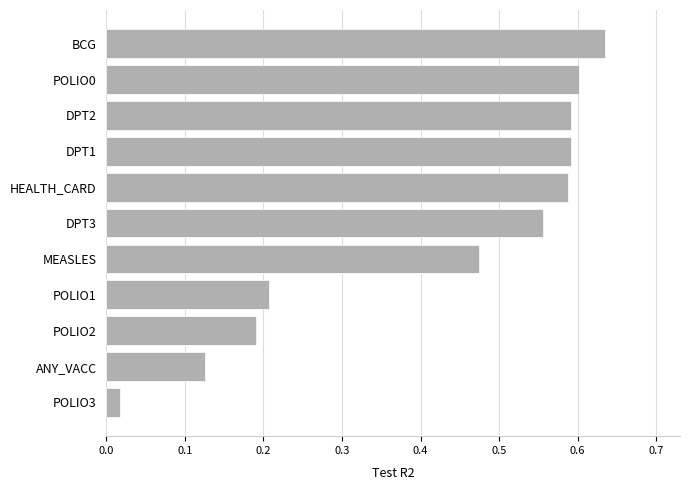

What is the label of the 3rd bar from the top?

DPT2